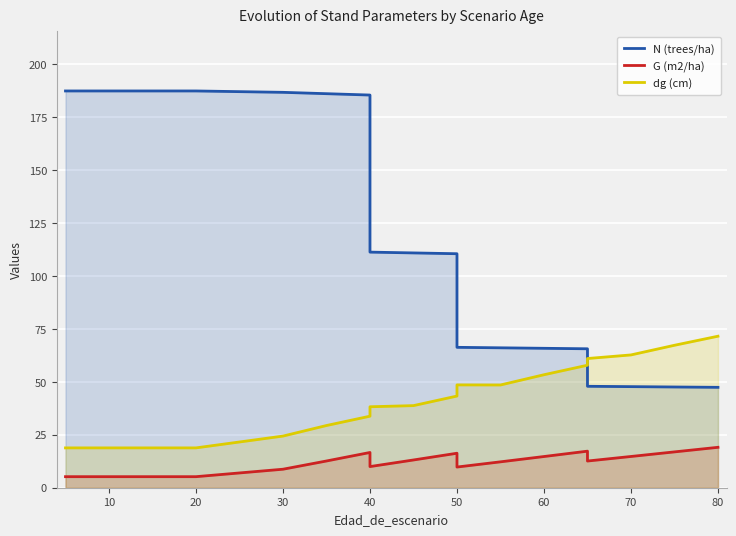

What is the value of the G (m2/ha) point at the 18th from the left?

19.1